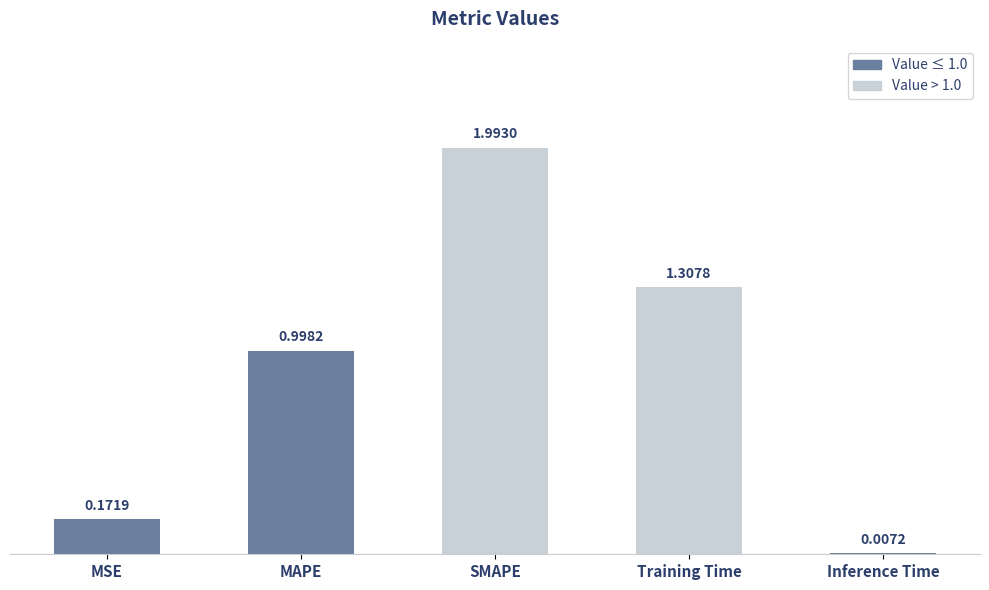

At which label is the value closest to 1?

MAPE